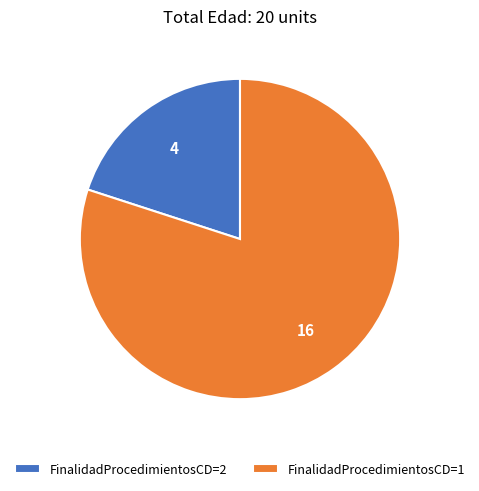

Which category accounts for the majority?

FinalidadProcedimientosCD=1